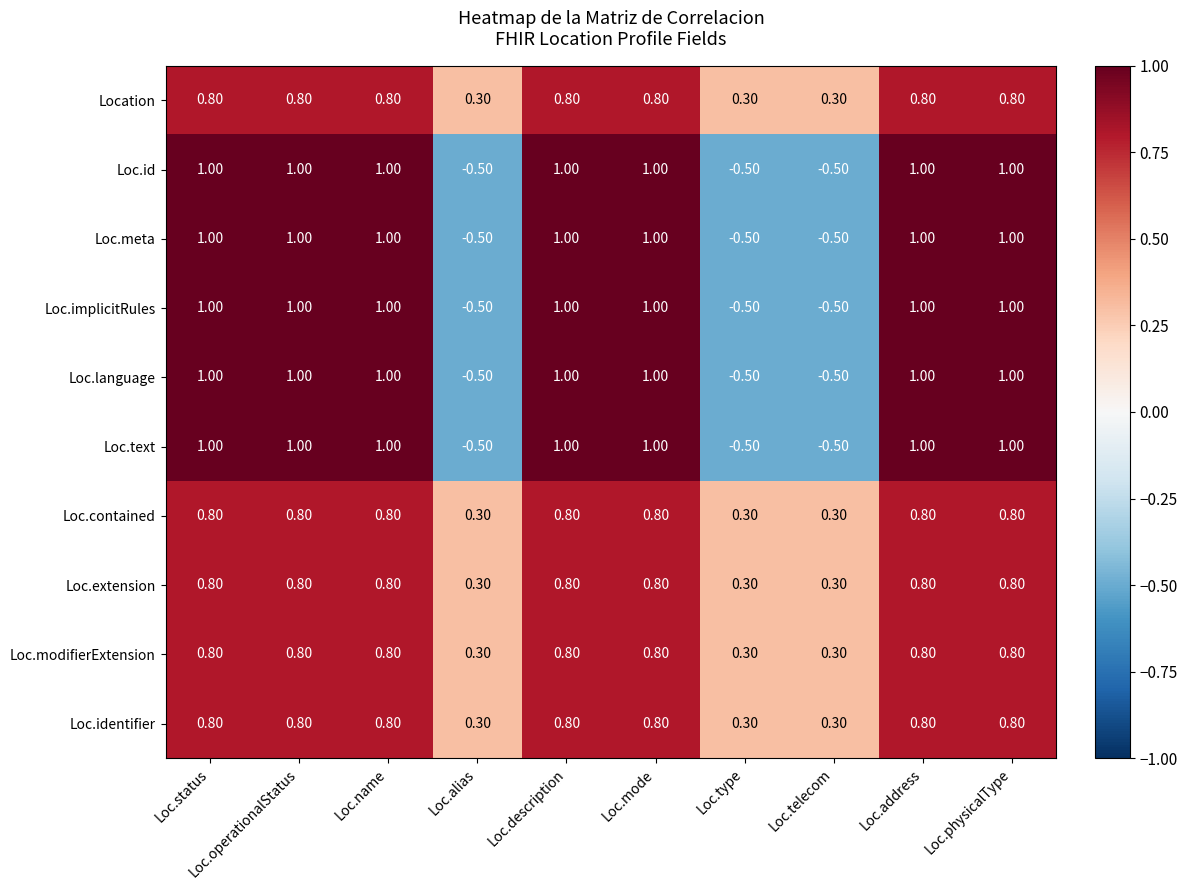

What is the difference between the highest and lowest values at Loc.telecom?

0.8